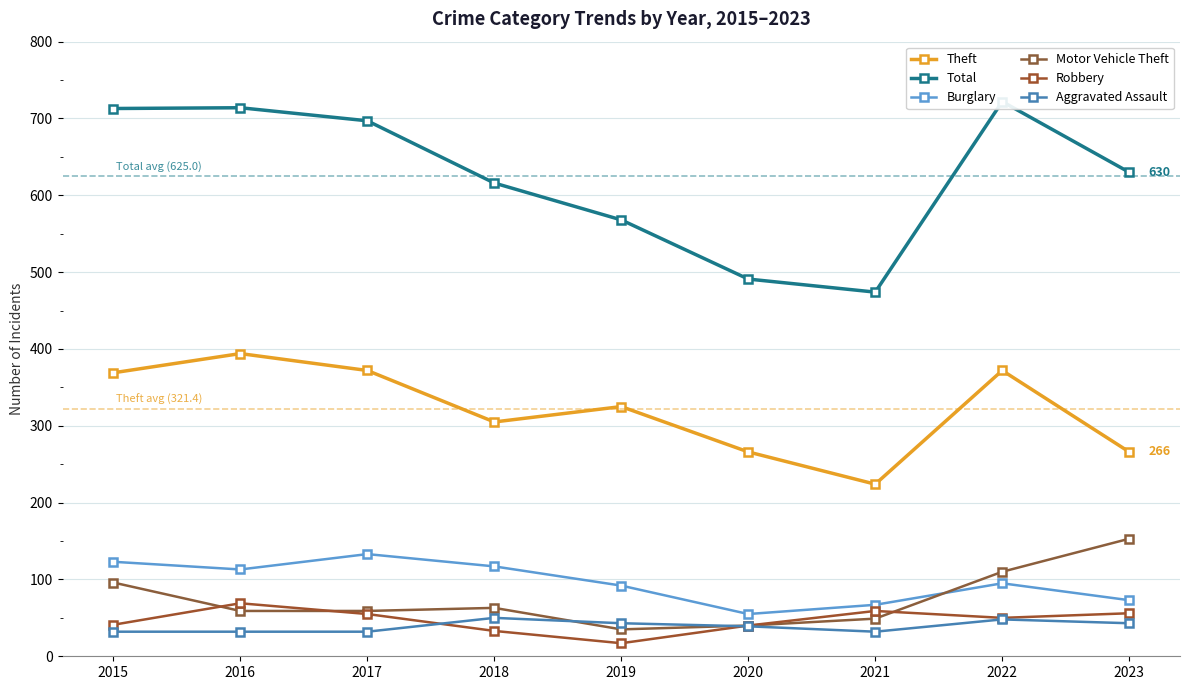

How many interior local peaks does the Motor Vehicle Theft series have?

1